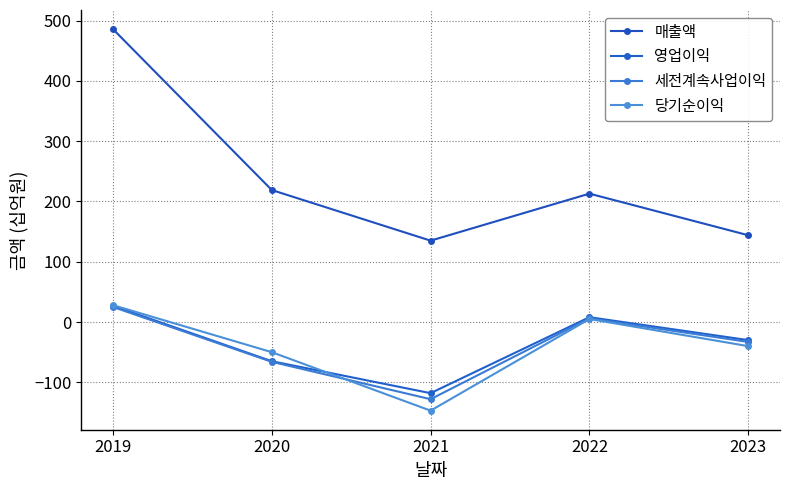

What is the sum of all 매출액 values?

1197